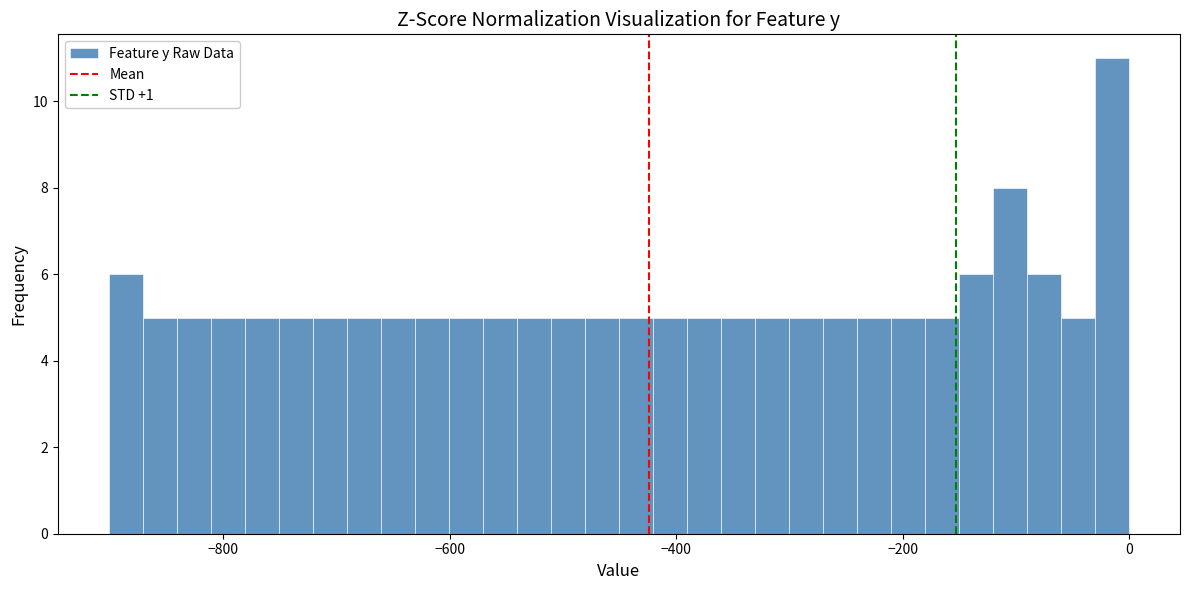

Read against the x-axis, roughly where is the centre of the tallest bar?

-20